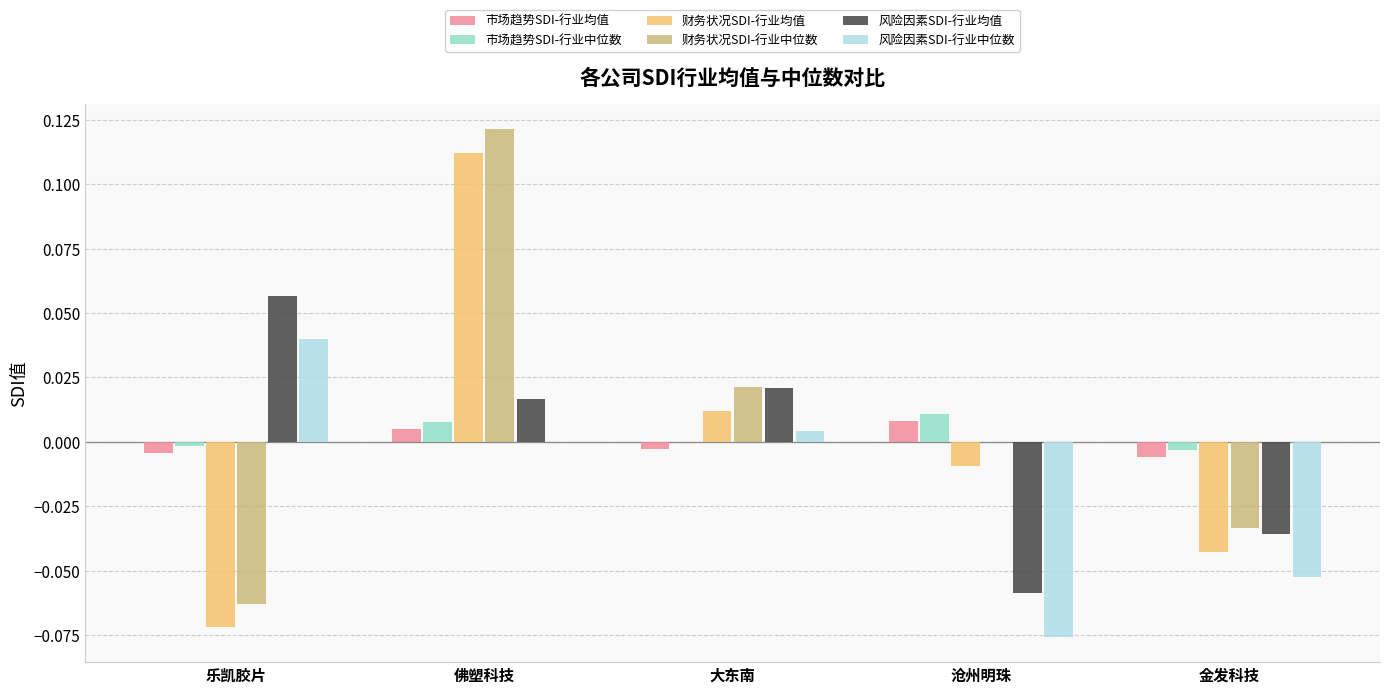

Is the value of 风险因素SDI-行业中位数 at 乐凯胶片 greater than the value of 市场趋势SDI-行业中位数 at 金发科技?

Yes